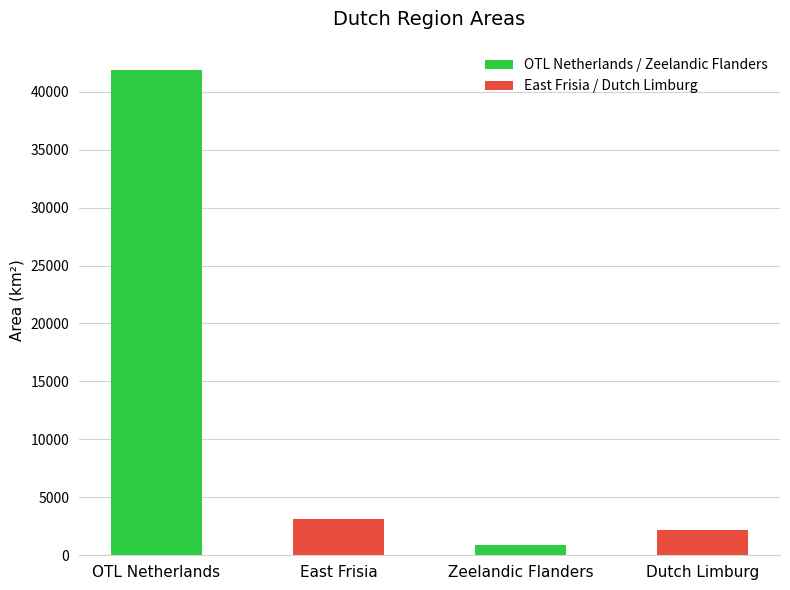

What position from the left is East Frisia?

2